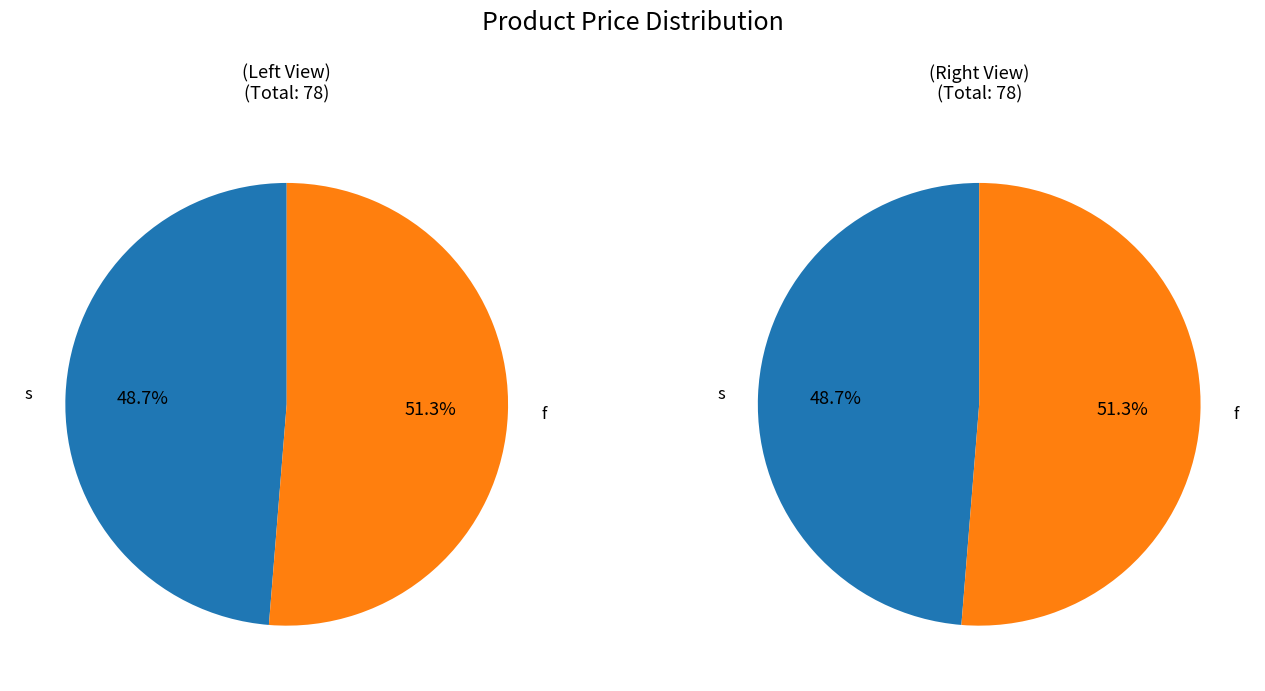

Is there a majority slice in this chart?

Yes